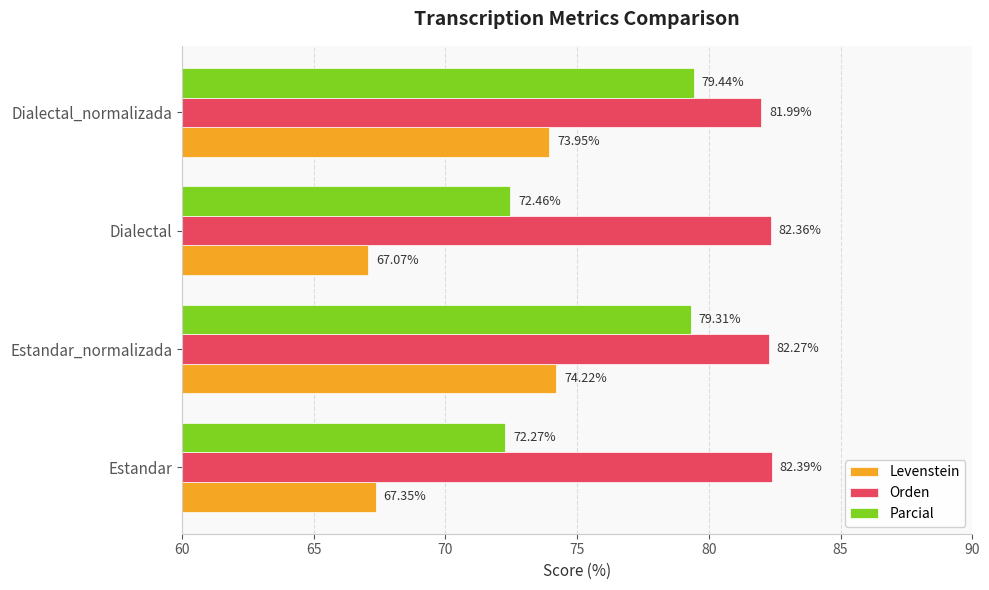

At which category does the chart reach its peak across all series?

Estandar